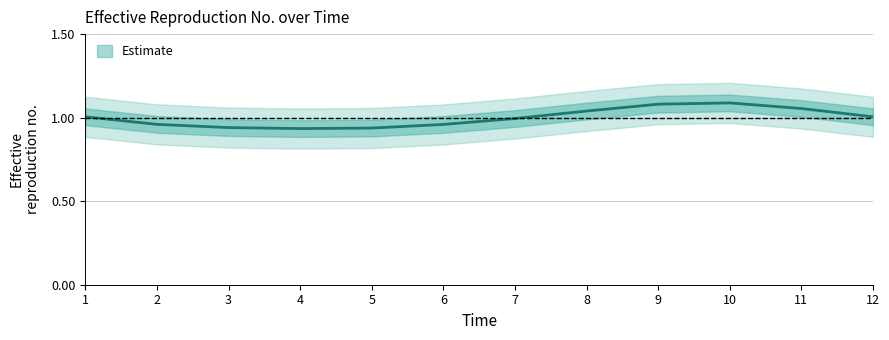

Reading left to right, transcribe all the data shown in this chart.

1=1.0	2=1.0	3=0.9	4=0.9	5=0.9	6=1.0	7=1.0	8=1.0	9=1.1	10=1.1	11=1.1	12=1.0